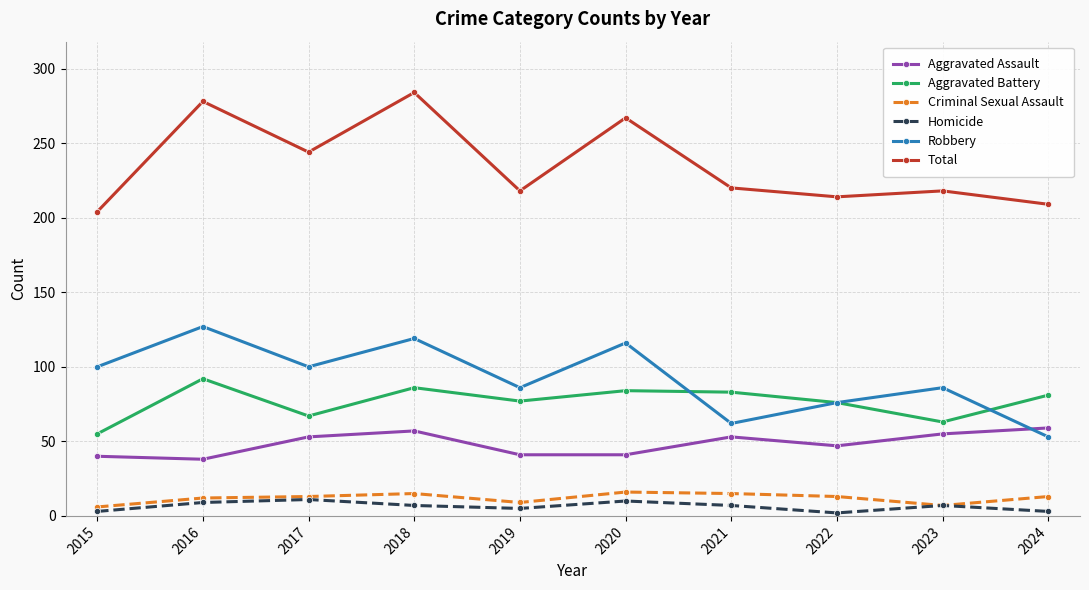

What is the difference between the highest and lowest values at 2016?

269